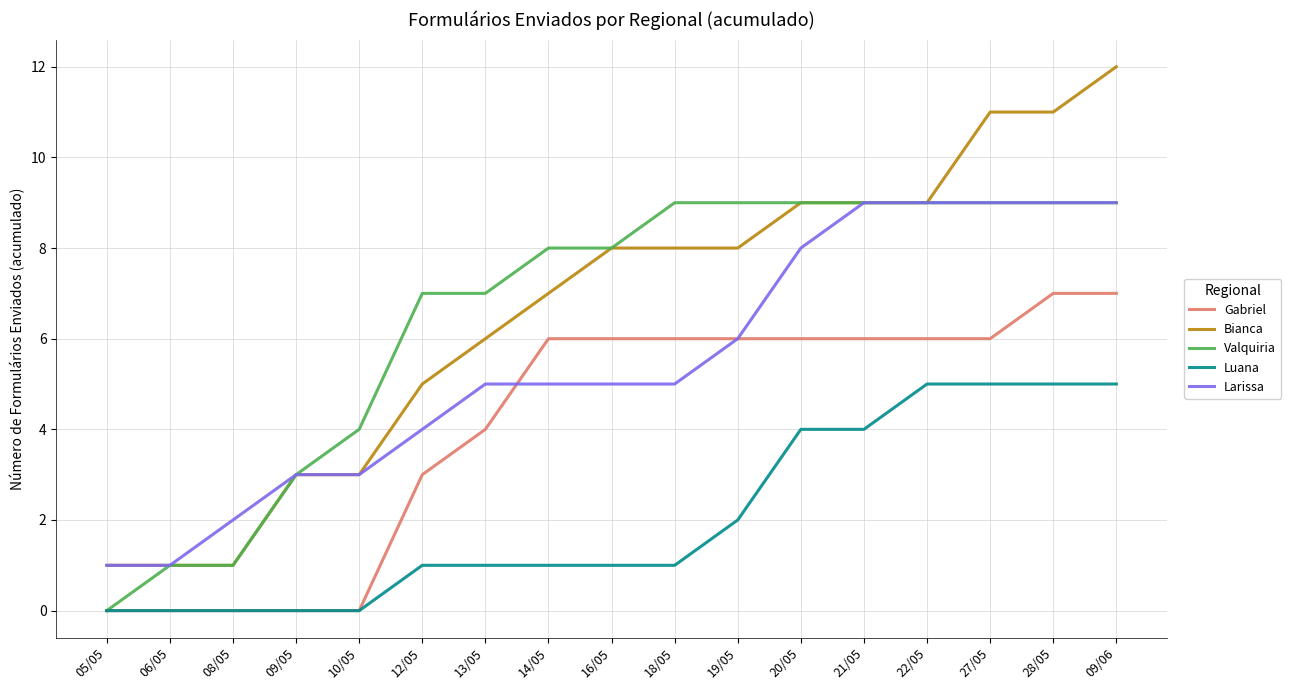

True or false: Bianca and Luana intersect in this chart.

False